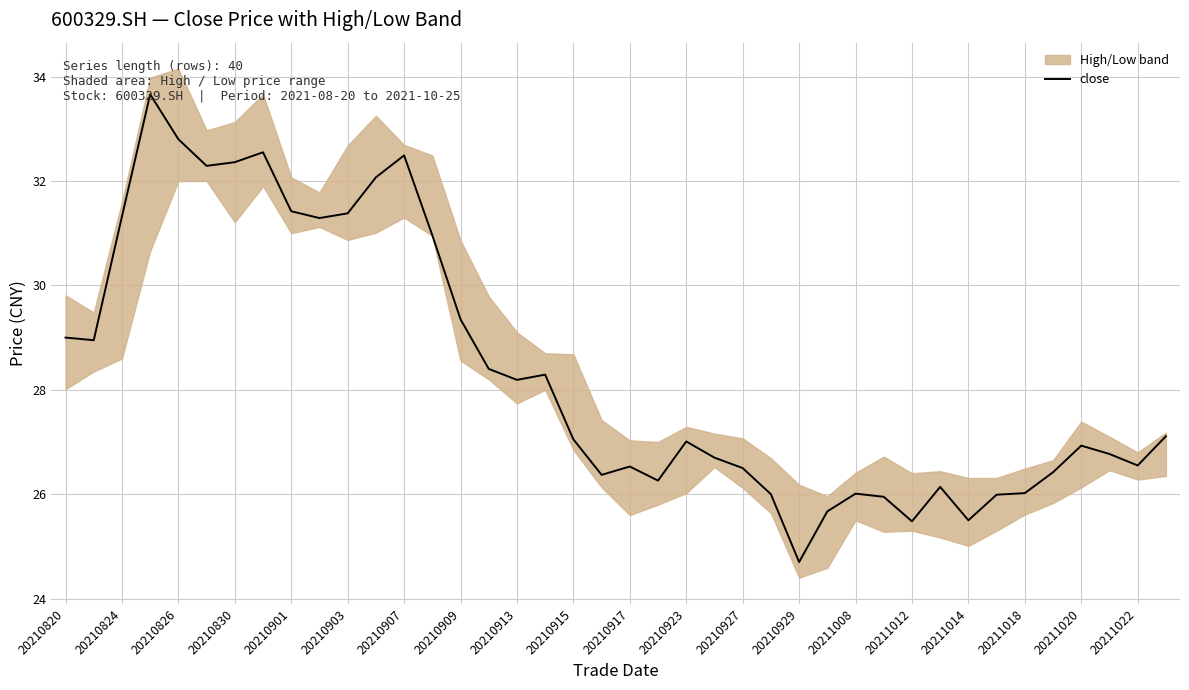

What is the highest value of the close series?

33.7